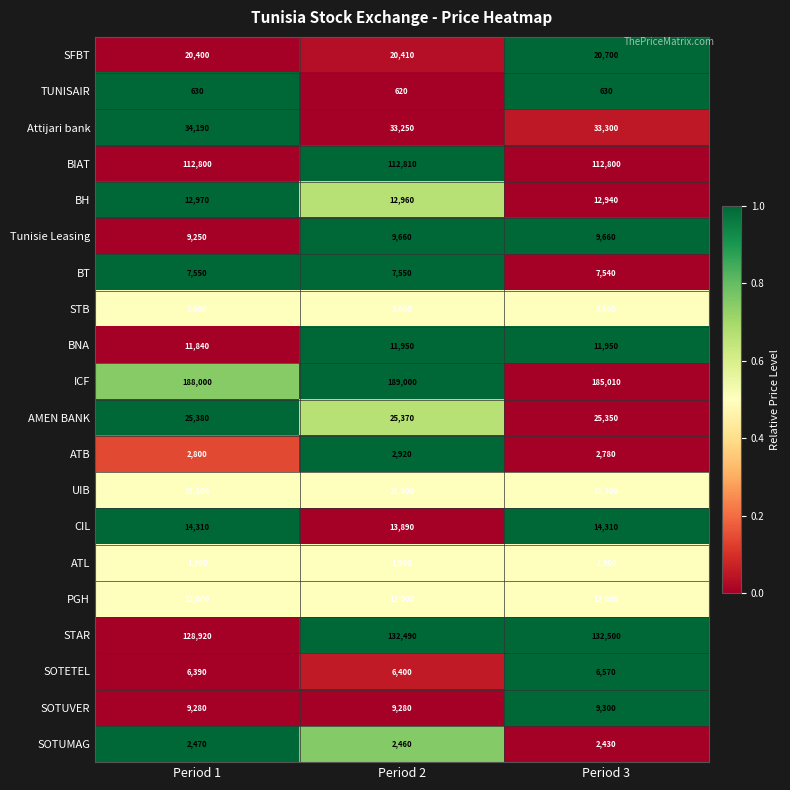

True or false: PGH has a value of 8168 at Period 1.

False